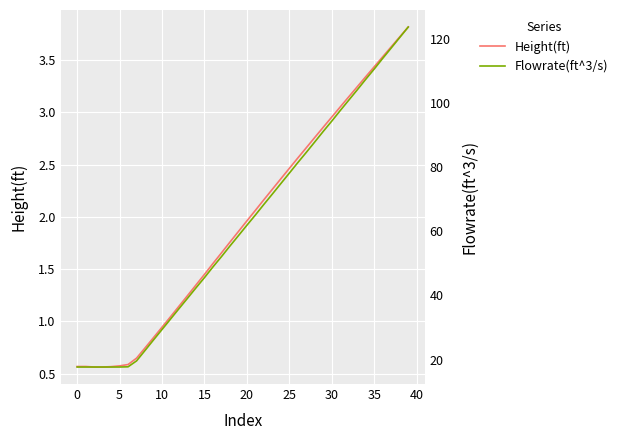

Between 22 and 21, which is larger?

22